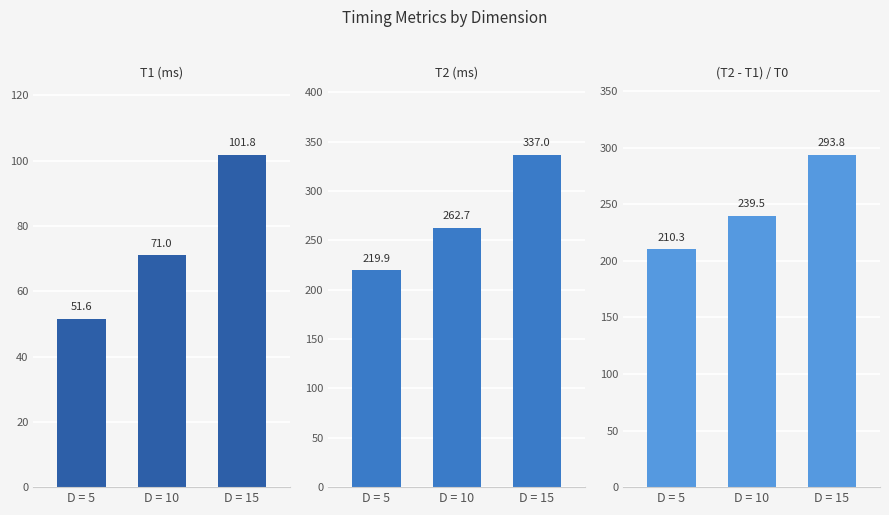

At which category is the sum across all series the highest?

D = 15